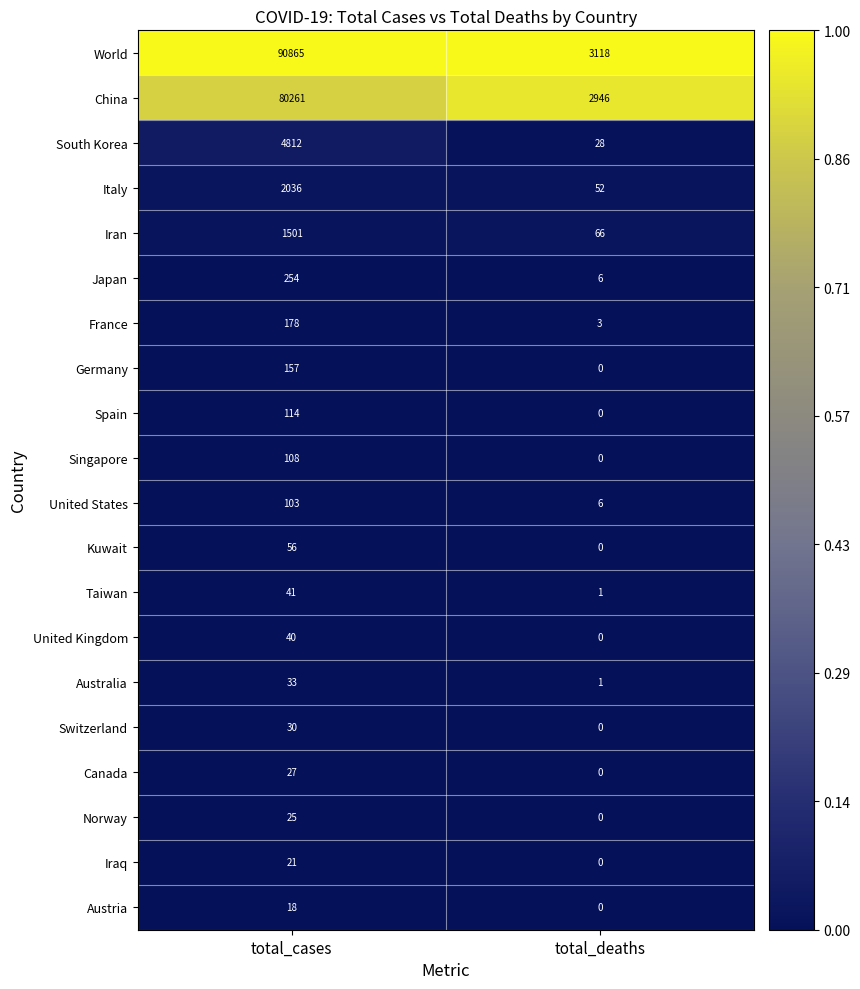

Count the number of categories in the chart.

2